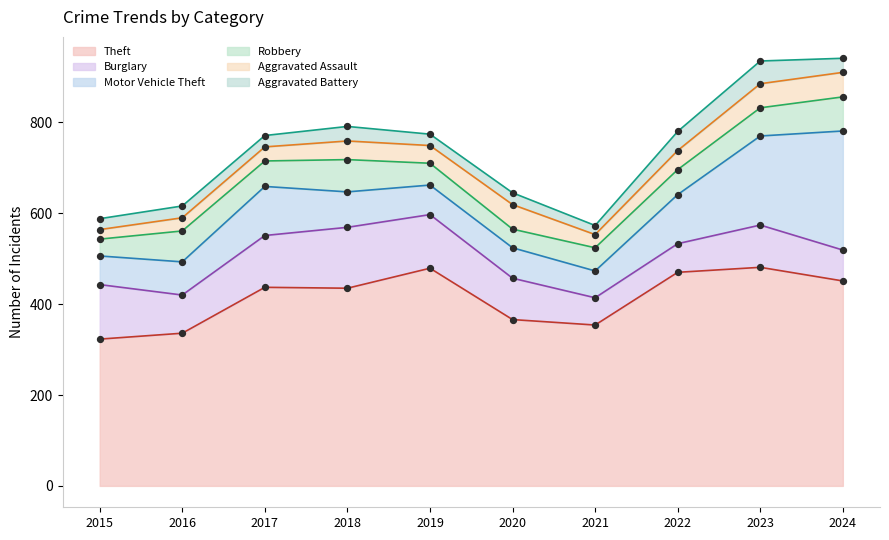

Which series has the largest total across all categories?

Theft